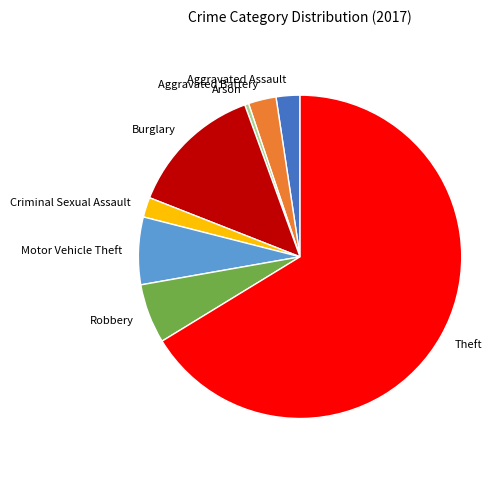

Is it true that Criminal Sexual Assault is 9% of the pie?

False